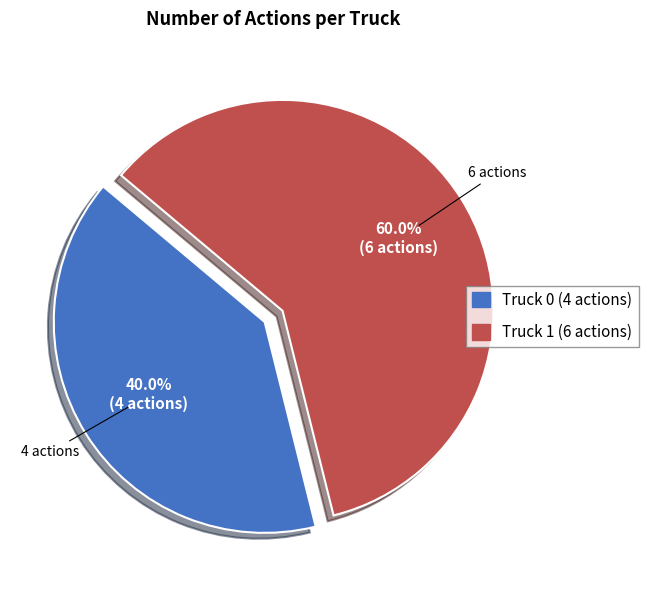

Approximately how many times larger is the value at Truck 0 compared to Truck 1?

0.7